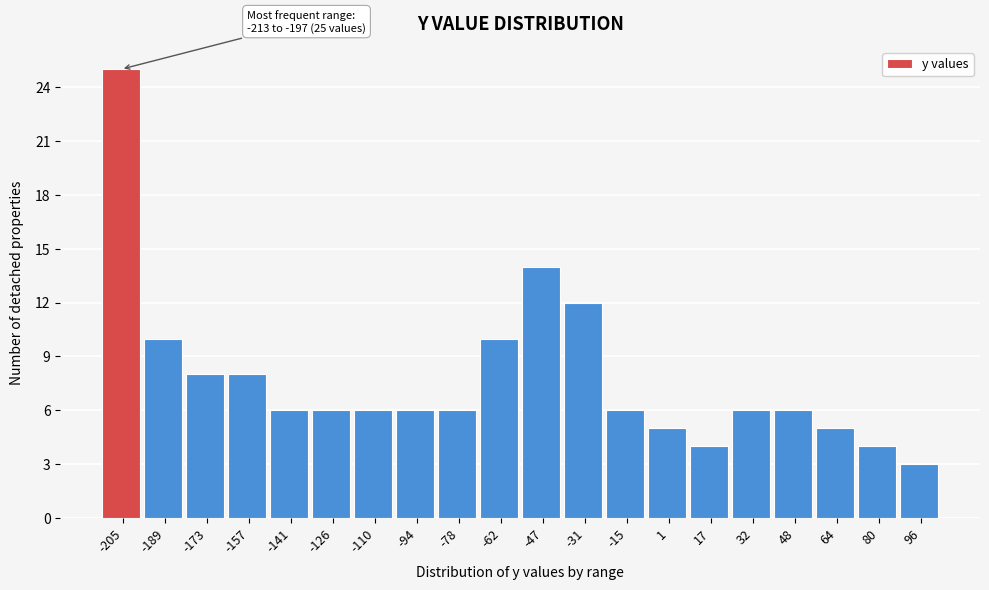

Over which range of the x-axis is the bar tallest?

-212 to -196